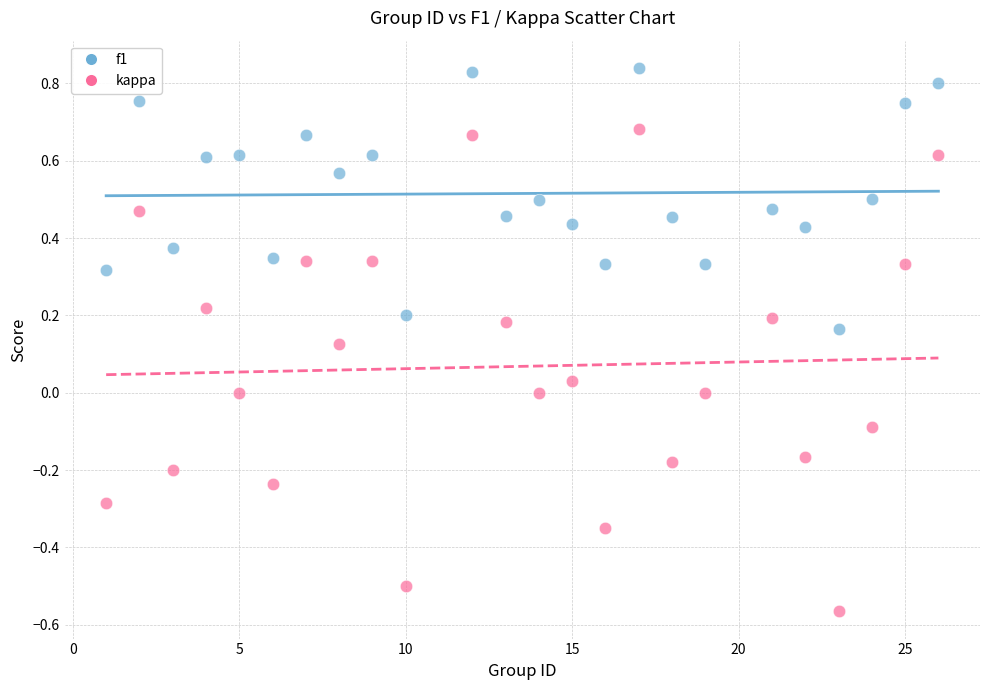

What are all the series names shown in the legend?

f1, kappa